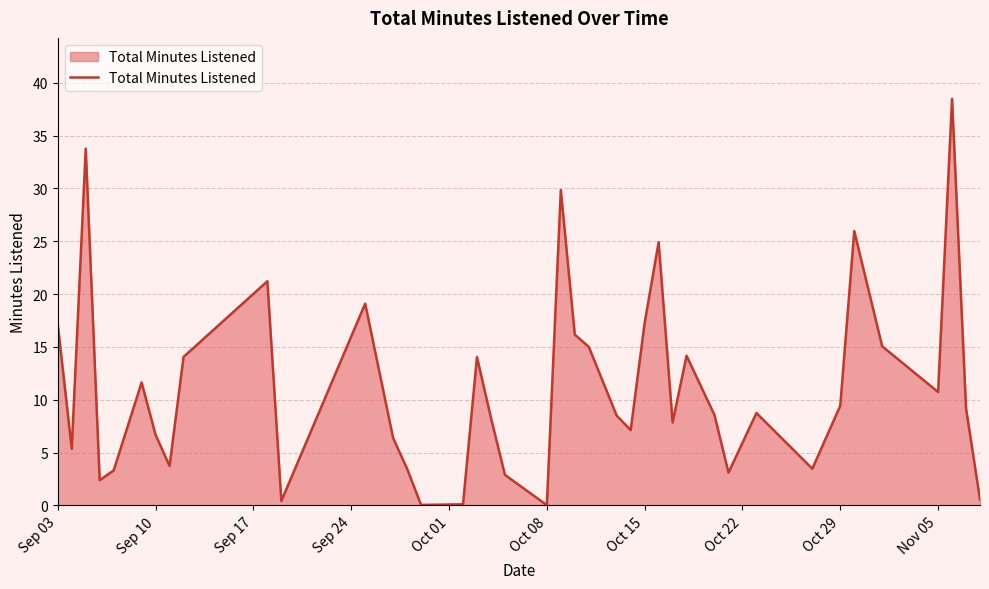

How many lines are shown in the chart?

1